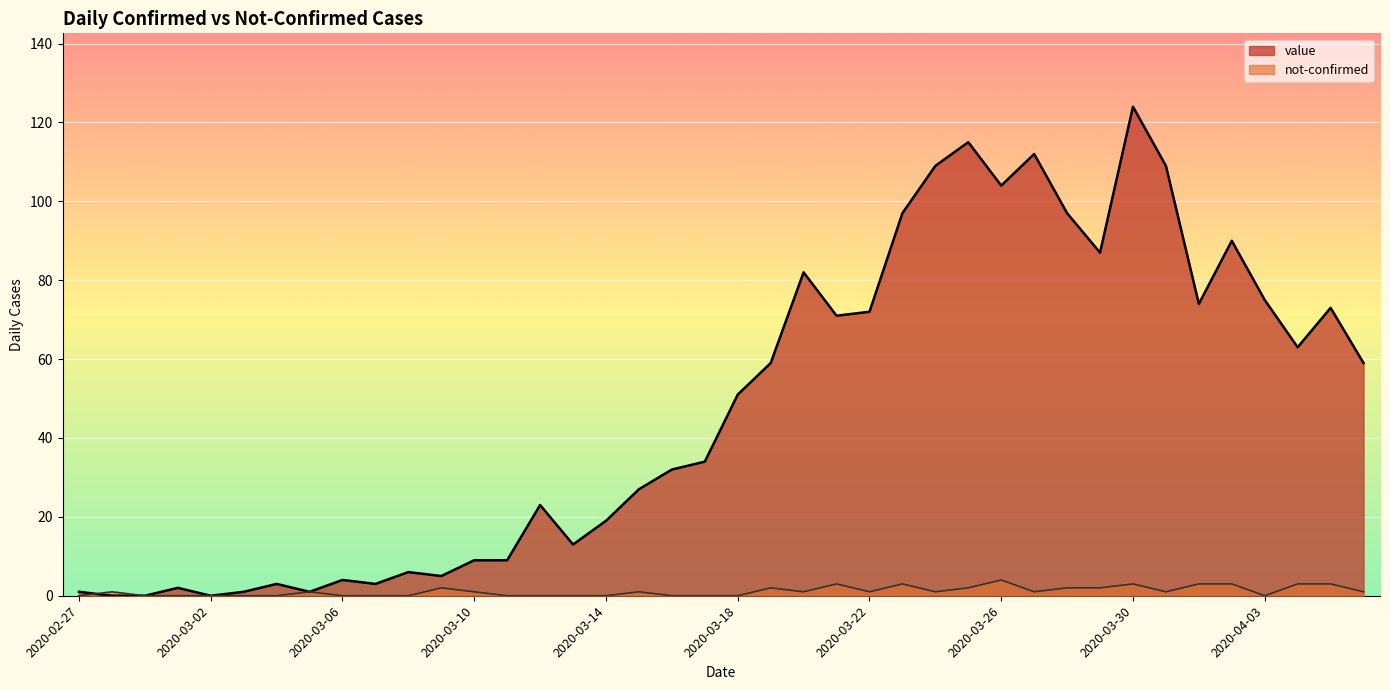

What position from the left is 2020-02-29?

3